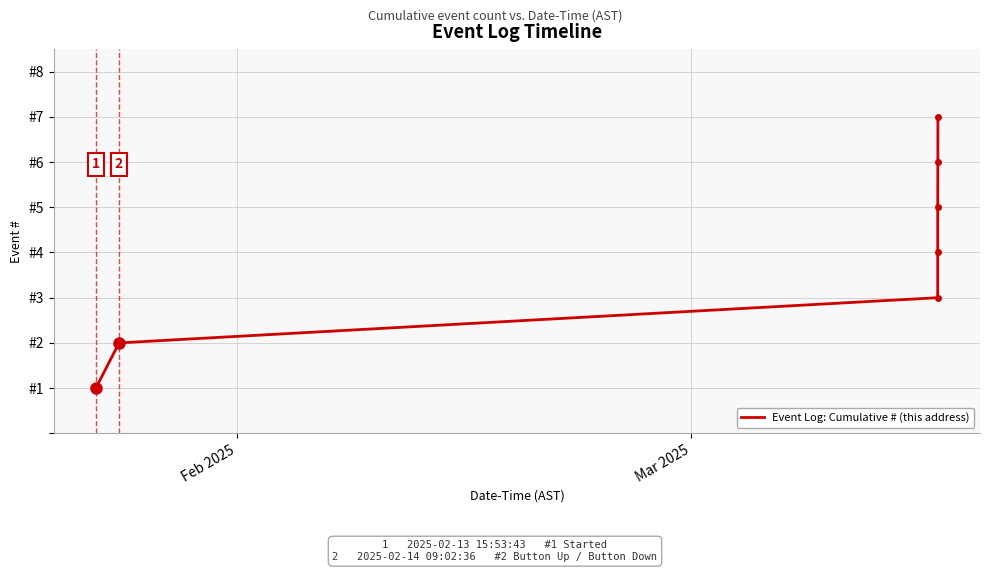

Is this an area chart (filled region under the line)?

No